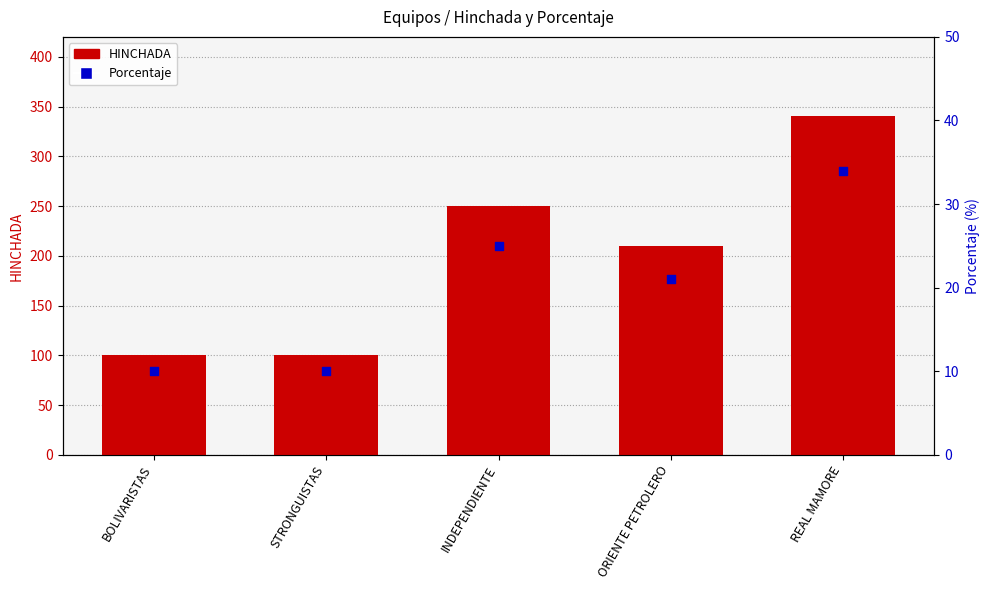

Which series reaches the minimum Y coordinate?

Porcentaje